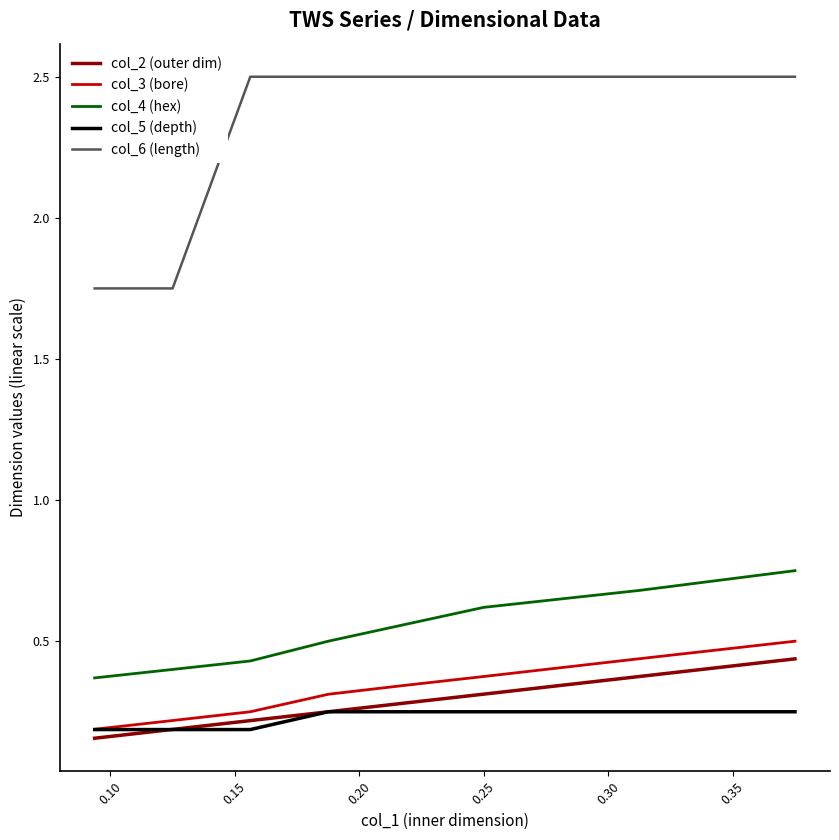

What is the difference between the col_5 (depth) values at 10 and 0.30?

0.1